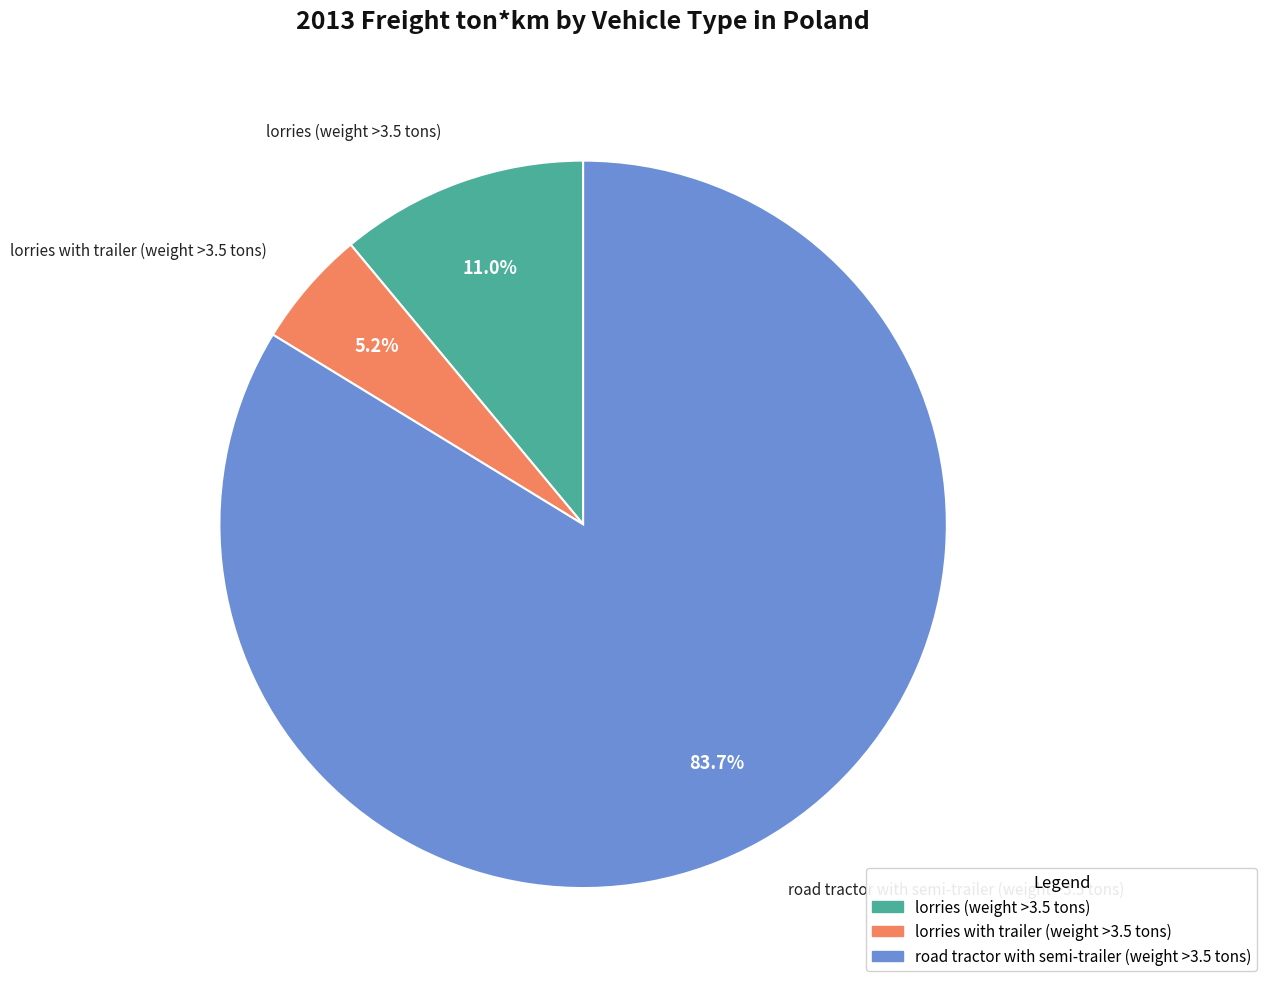

To the nearest percent, what portion does lorries with trailer (weight >3.5 tons) represent?

5%